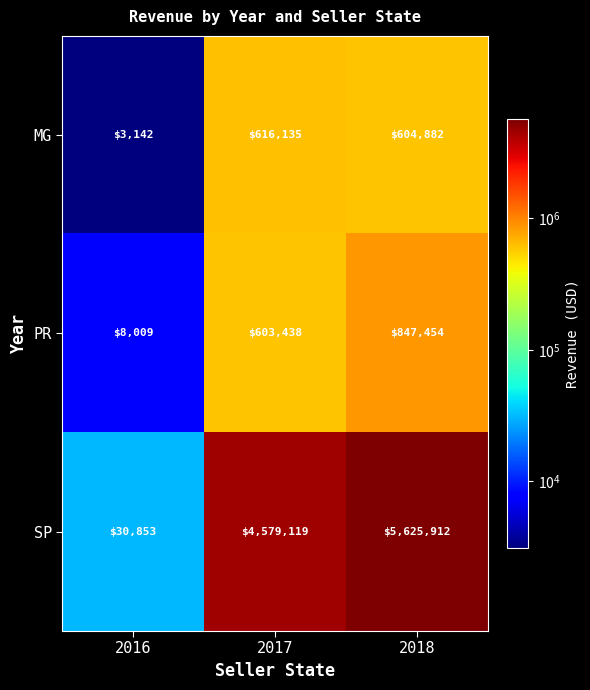

Read the PR value at 2017, to the nearest 100.

603400